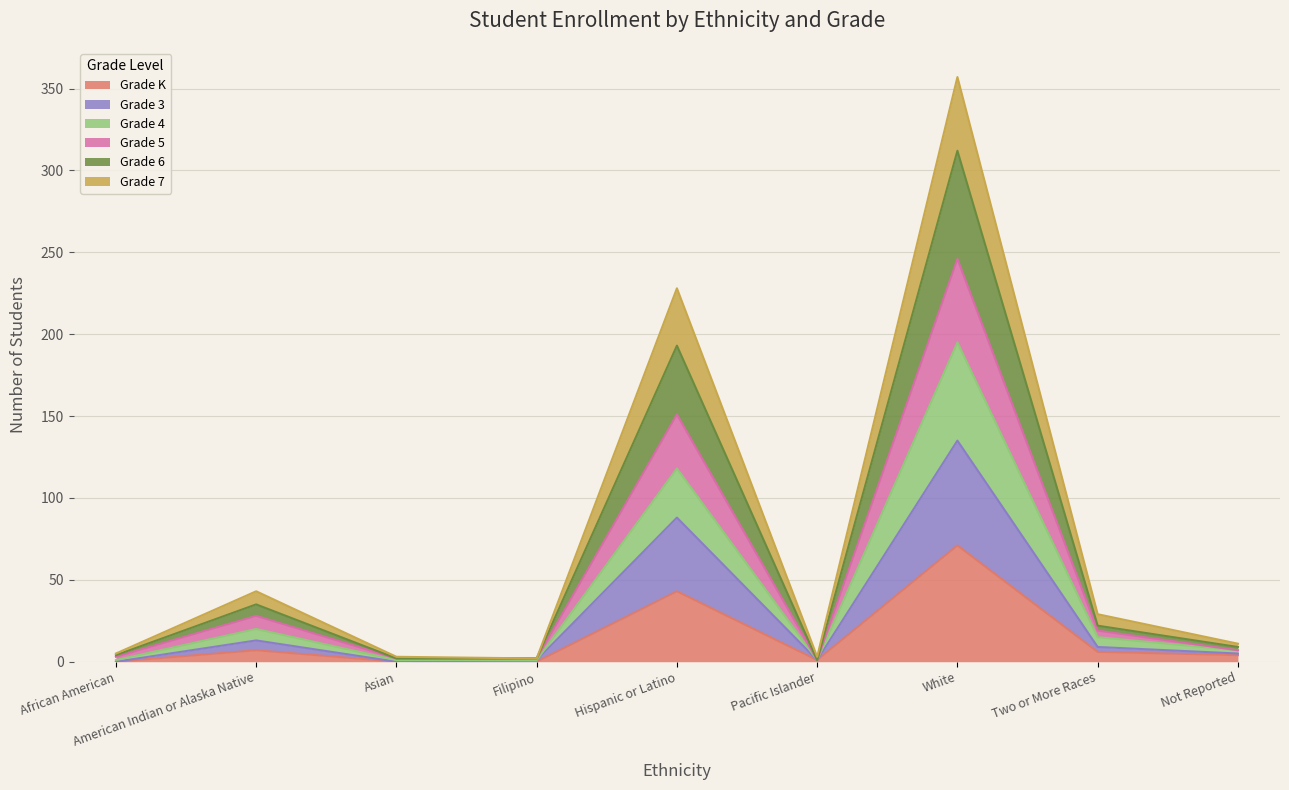

Which label corresponds to the largest value in the chart?

White